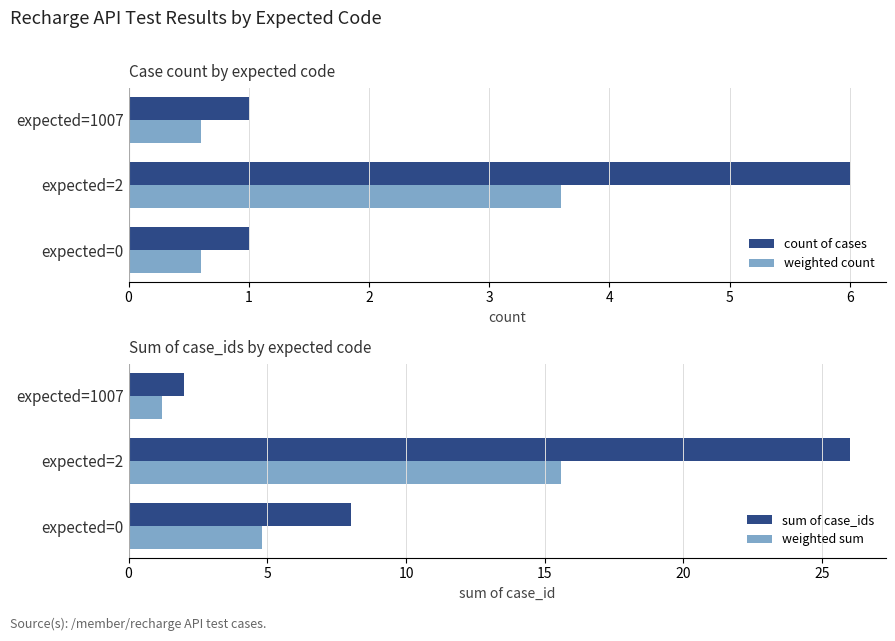

What is the sum of the count of cases values at expected=0 and expected=1007?

2.0